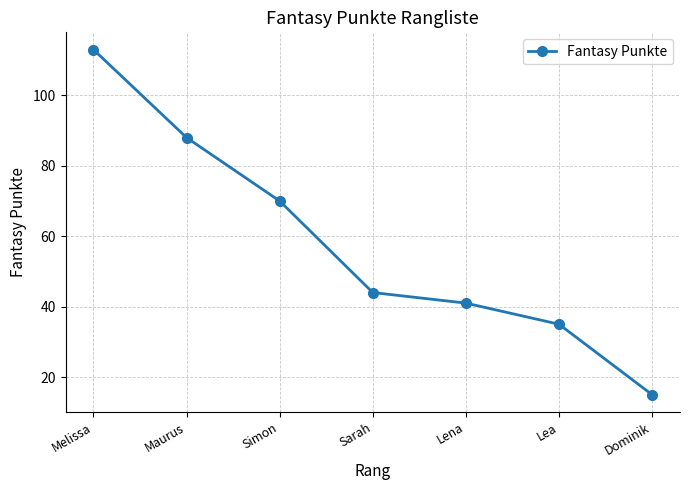

What position from the left is Maurus?

2